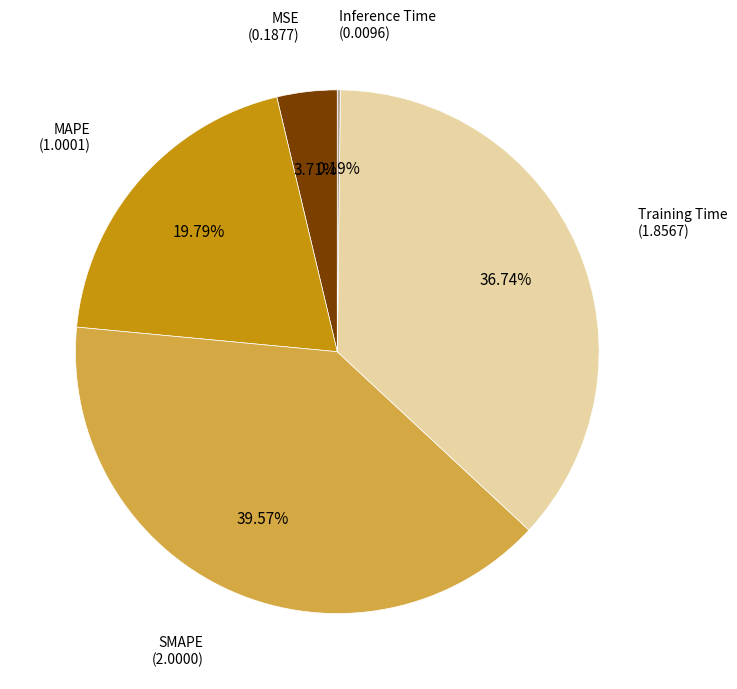

Does any single category account for the majority?

No